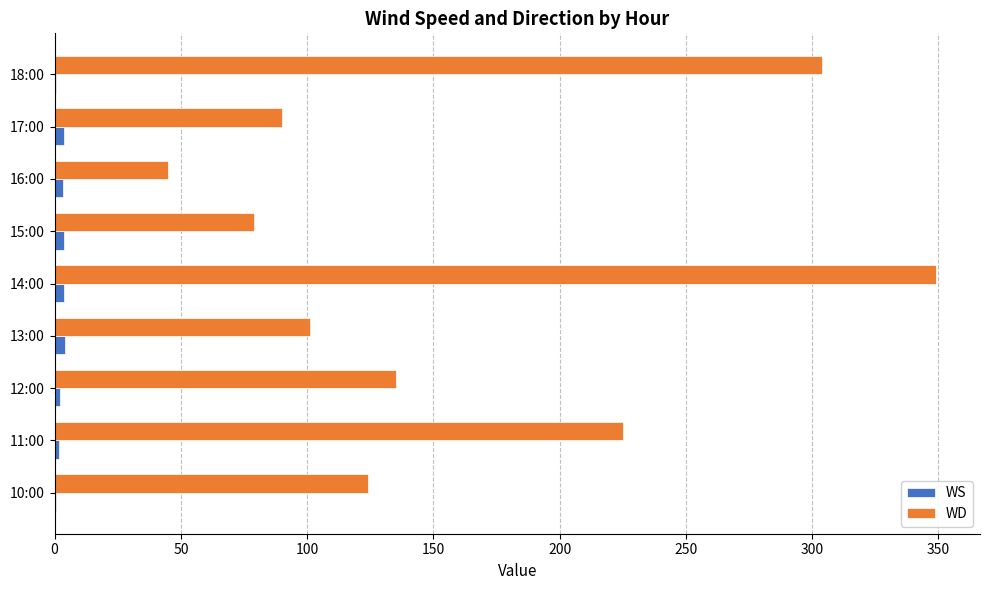

The WD series shows 39.9 at 15:00. True or false?

False